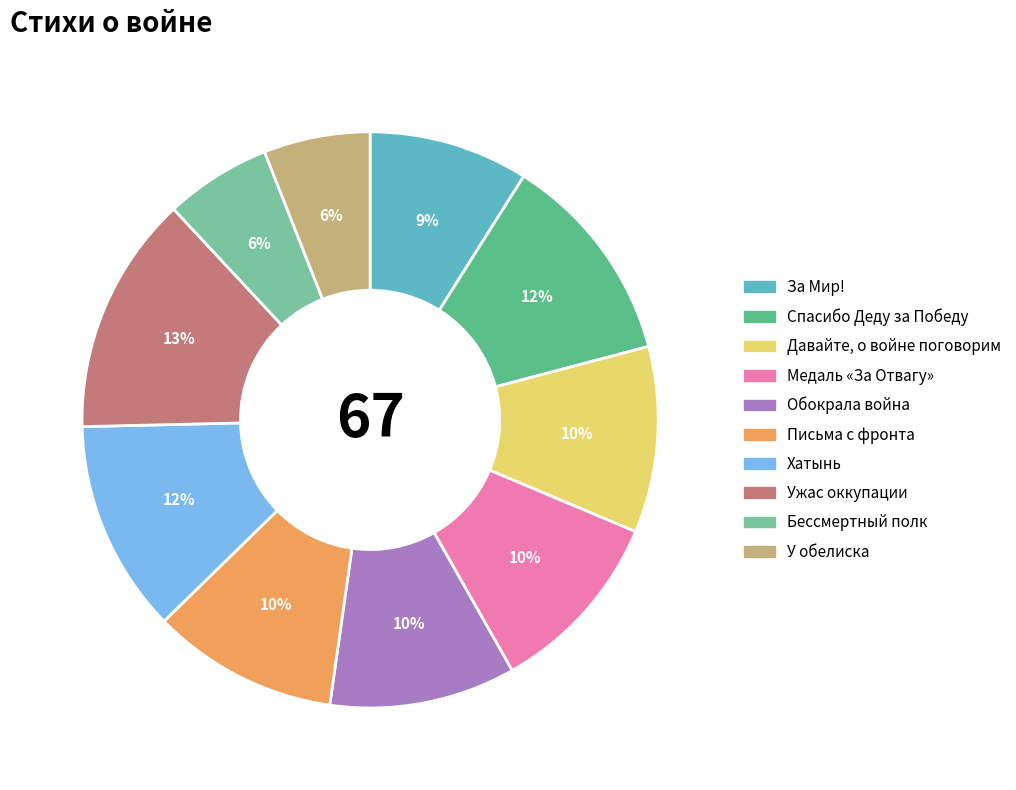

True or false: У обелиска accounts for 6% of the total.

True